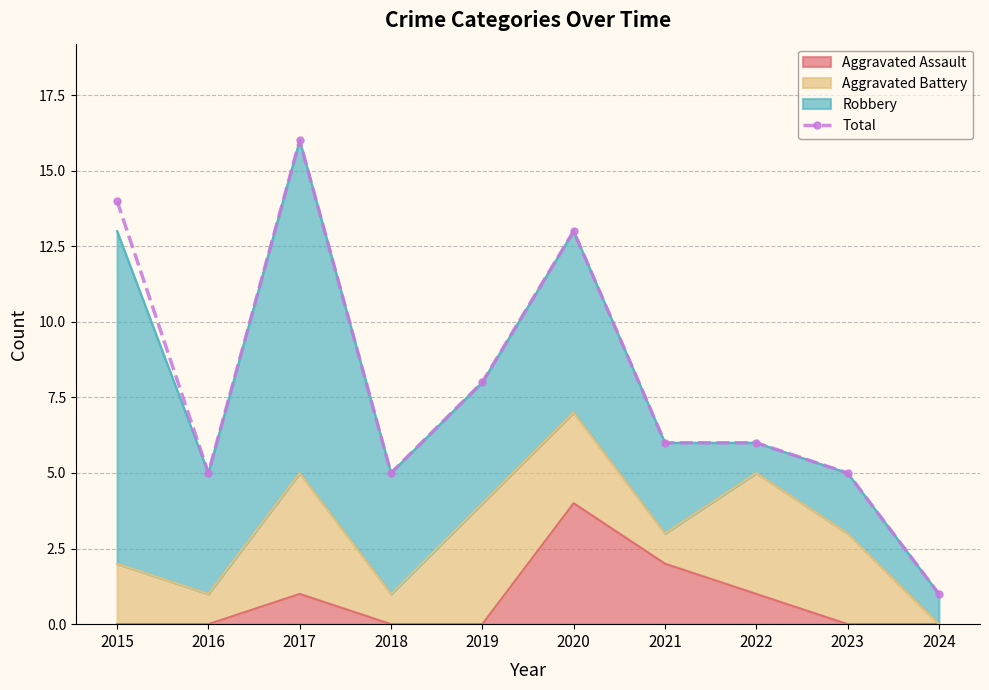

Rank the categories by value from highest to lowest.

2017, 2015, 2020, 2019, 2021, 2022, 2016, 2018, 2023, 2024